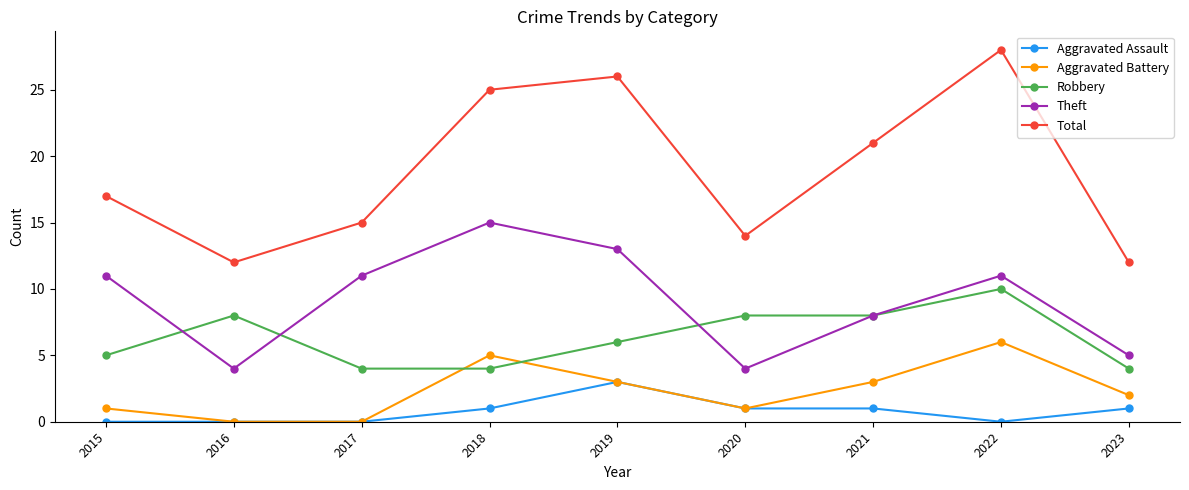

Reading right to left, extract all data points from this chart.

Aggravated Assault: 2023=1	2022=0	2021=1	2020=1	2019=3	2018=1	2017=0	2016=0	2015=0
Aggravated Battery: 2023=2	2022=6	2021=3	2020=1	2019=3	2018=5	2017=0	2016=0	2015=1
Robbery: 2023=4	2022=10	2021=8	2020=8	2019=6	2018=4	2017=4	2016=8	2015=5
Theft: 2023=5	2022=11	2021=8	2020=4	2019=13	2018=15	2017=11	2016=4	2015=11
Total: 2023=12	2022=28	2021=21	2020=14	2019=26	2018=25	2017=15	2016=12	2015=17